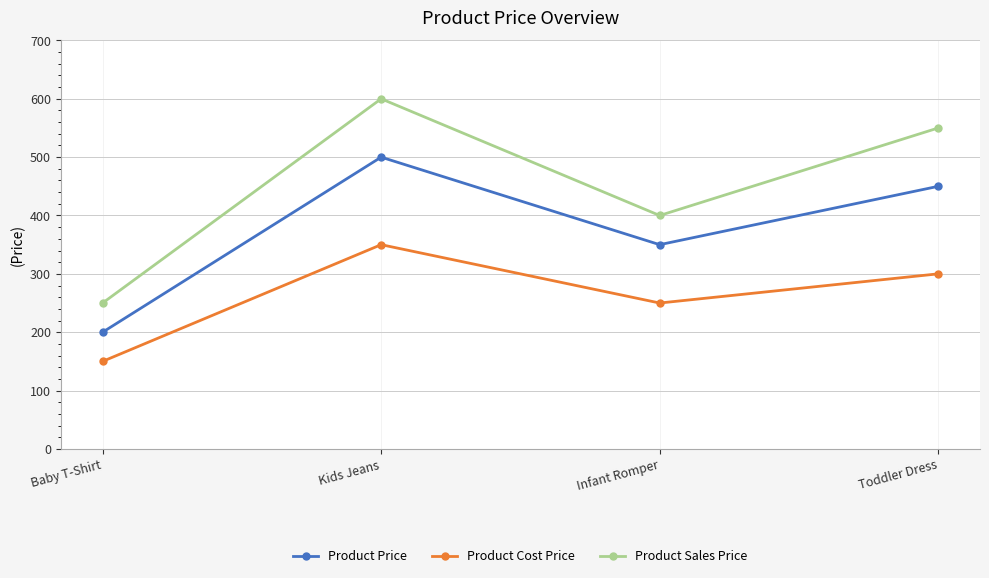

Does the chart have visible grid lines?

Yes